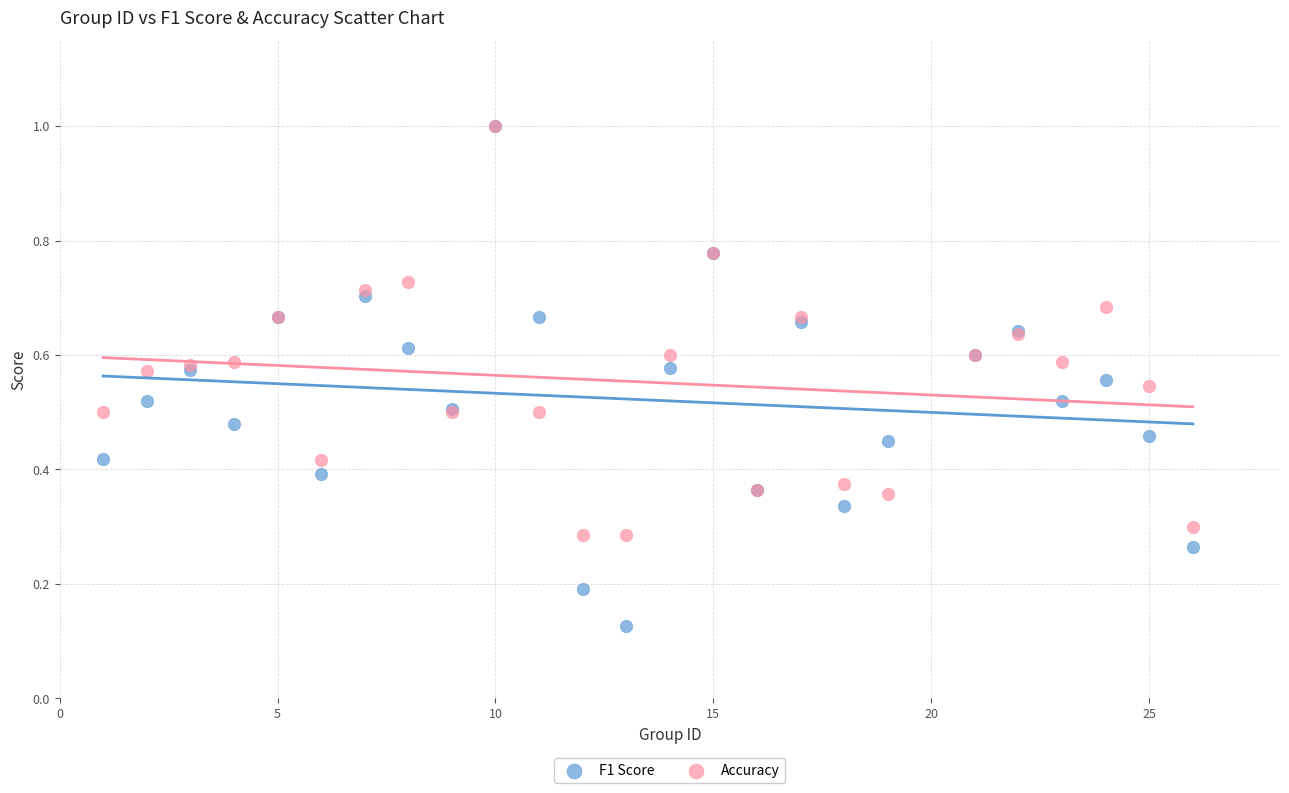

Which series contains the lowest Y value?

F1 Score